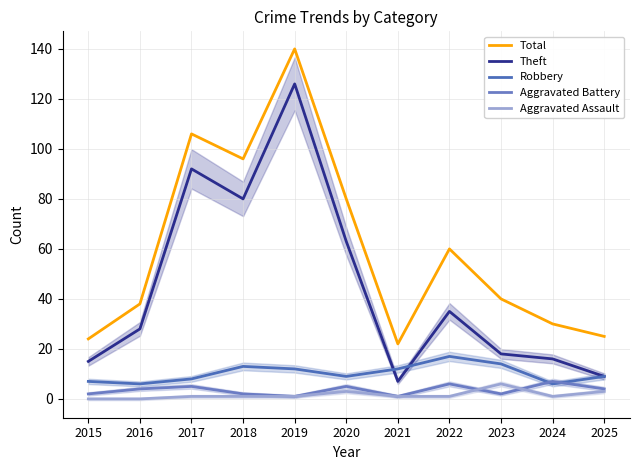

What is the sum of the Total values at 2022 and 2018?

156